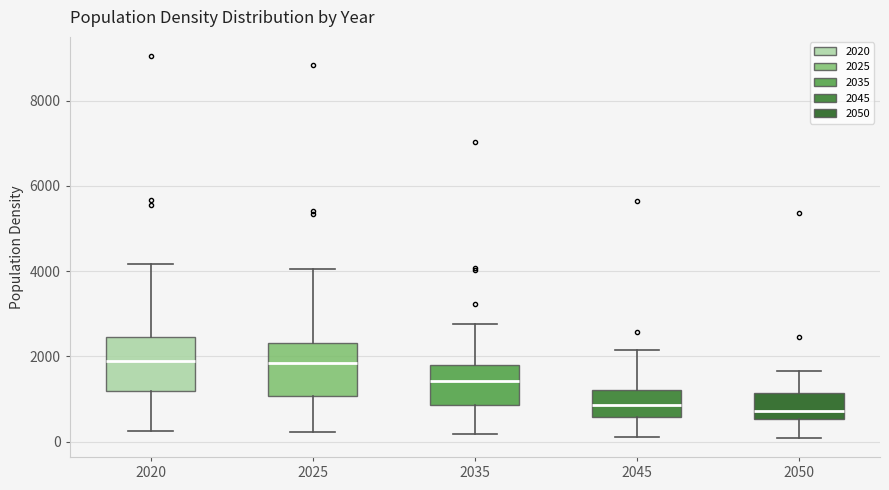

Reading left to right, transcribe this box plot: for each box, give where its median line is, the range the box spans, and where its two whiskers end, as read against the y-axis. The values are not printed on the chart, so give them approximately, as read against the axis.

2020: median 1800, box 1200 to 2400, whiskers 200 to 4200
2025: median 1800, box 1000 to 2400, whiskers 200 to 4000
2035: median 1400, box 800 to 1800, whiskers 200 to 2800
2045: median 800, box 600 to 1200, whiskers 200 to 2200
2050: median 800, box 600 to 1200, whiskers 0 to 1600